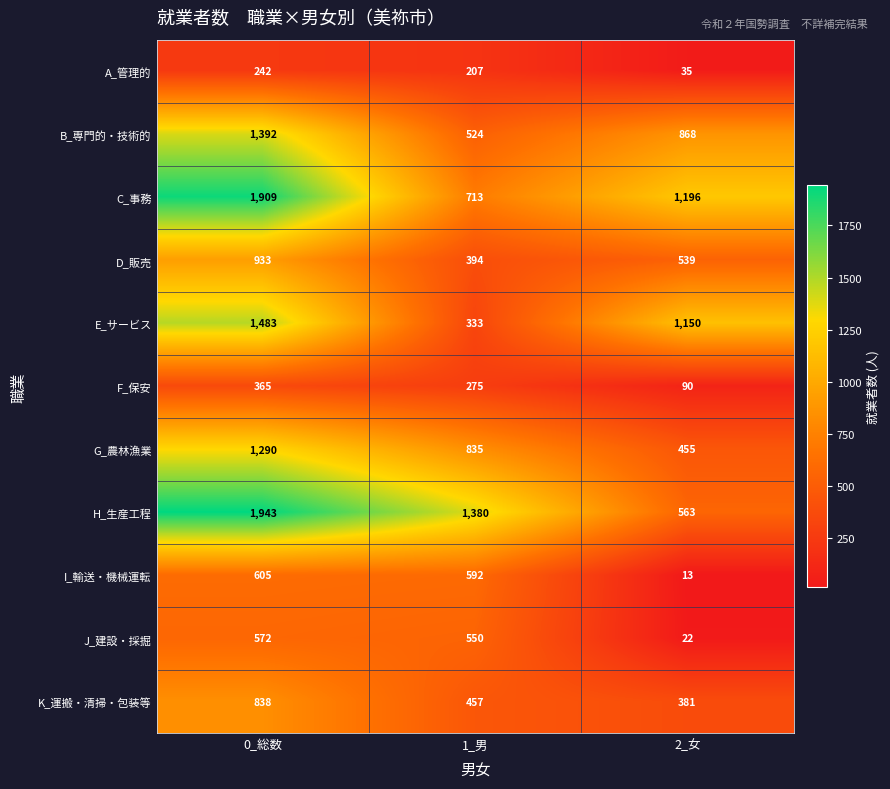

At which category is the sum across all series the highest?

0_総数